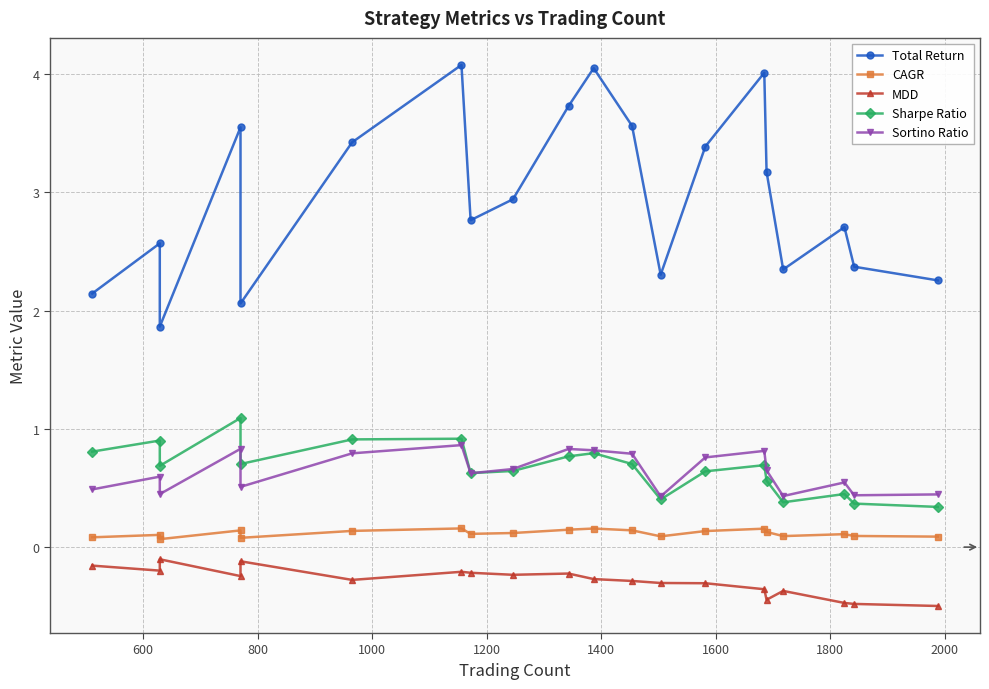

At how many categories does at least one series exceed 1?

20